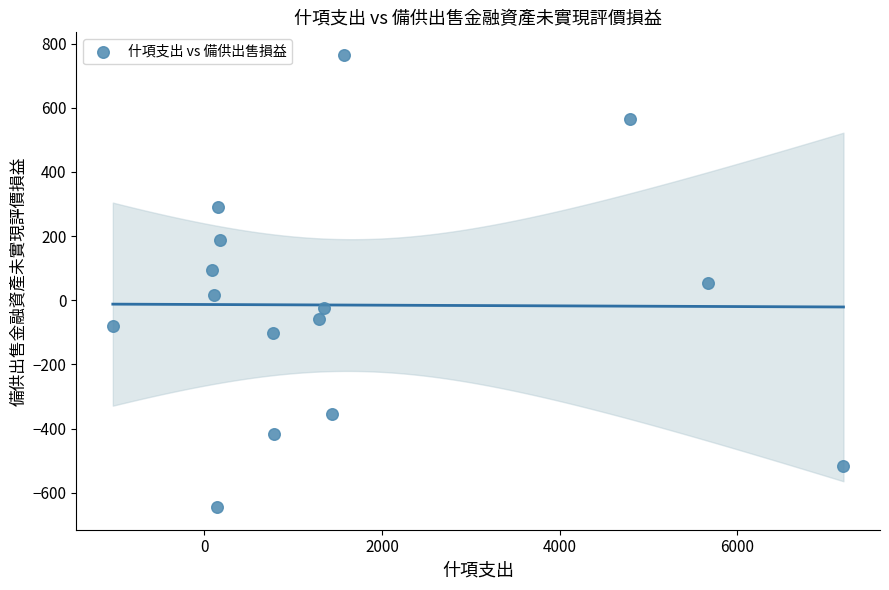

What is the range of X values (max minus min)?

8225